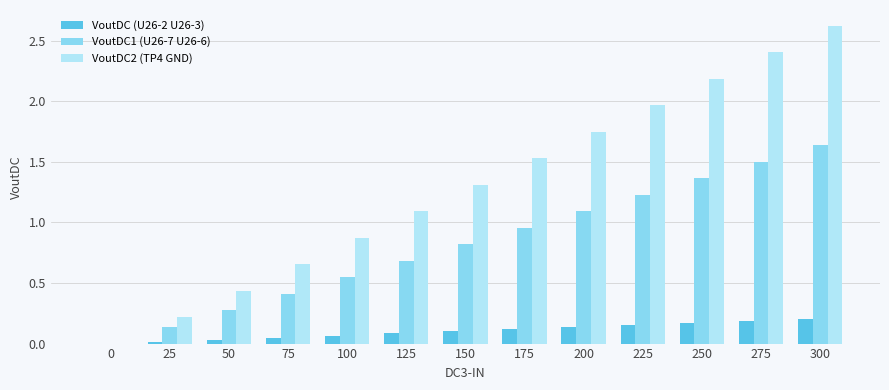

Between 50 and 200, which series saw the biggest shift?

VoutDC2 (TP4 GND)